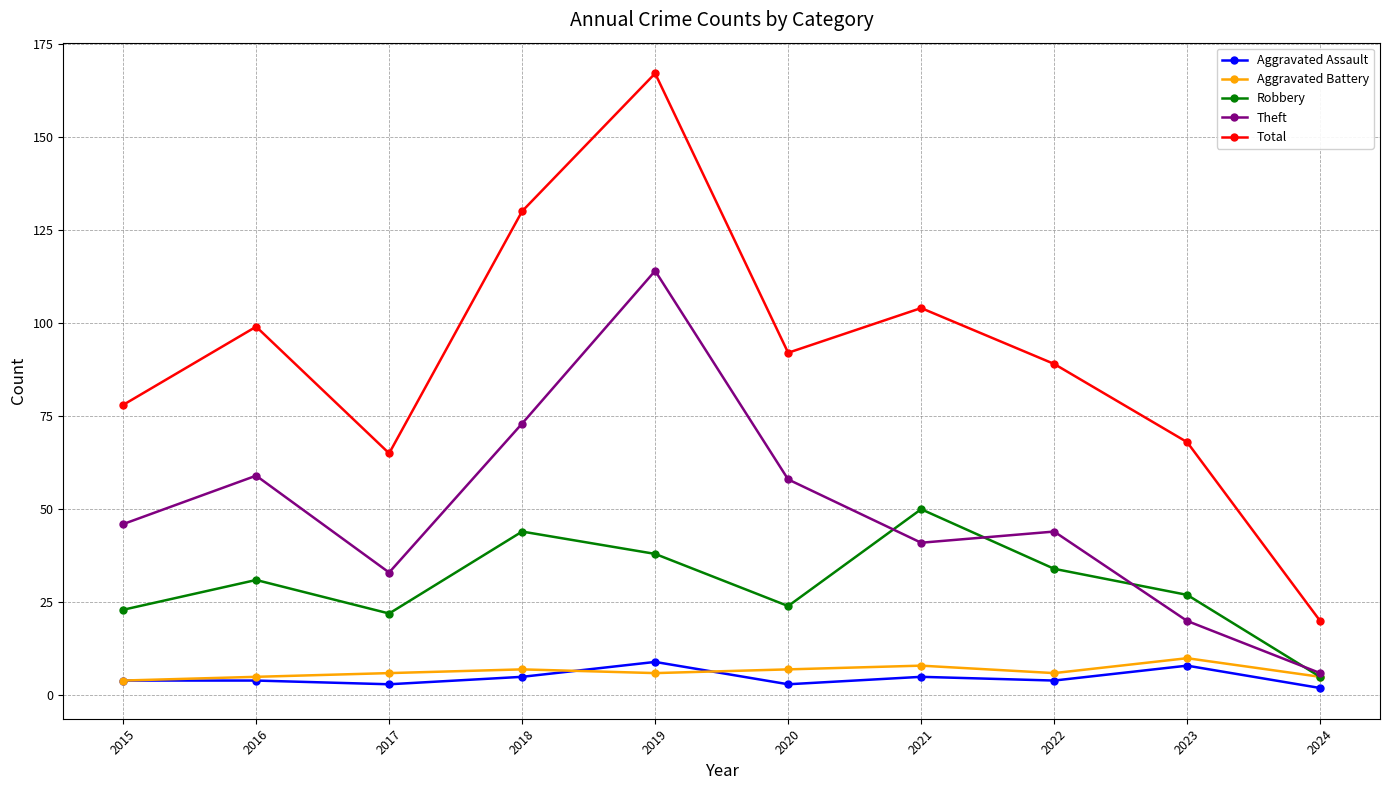

In Theft, how many points are higher than both neighbors (excluding endpoints)?

3